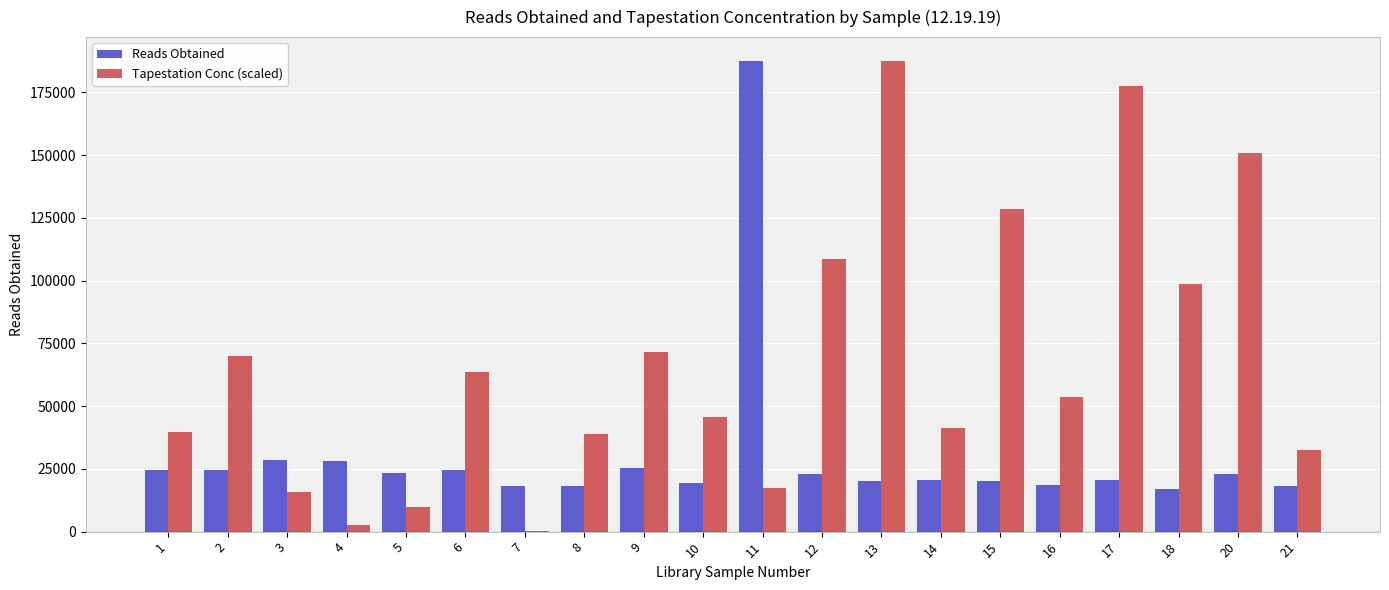

What is the spread (max minus min) of values at 12?

85850.9